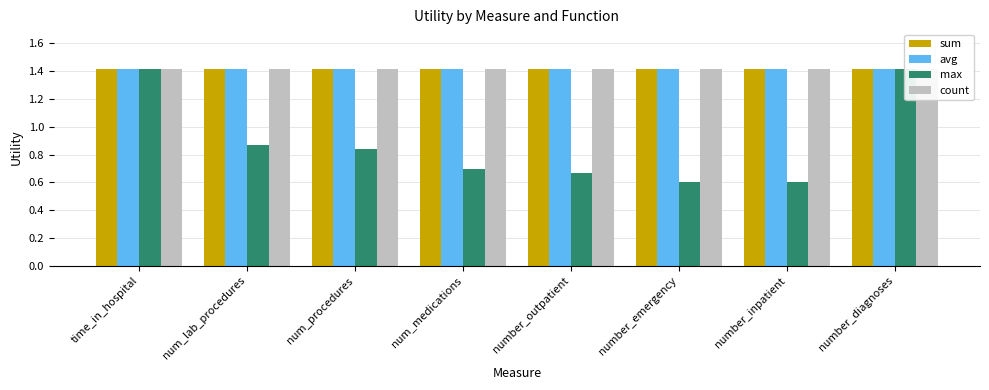

Does the chart contain any negative values?

No